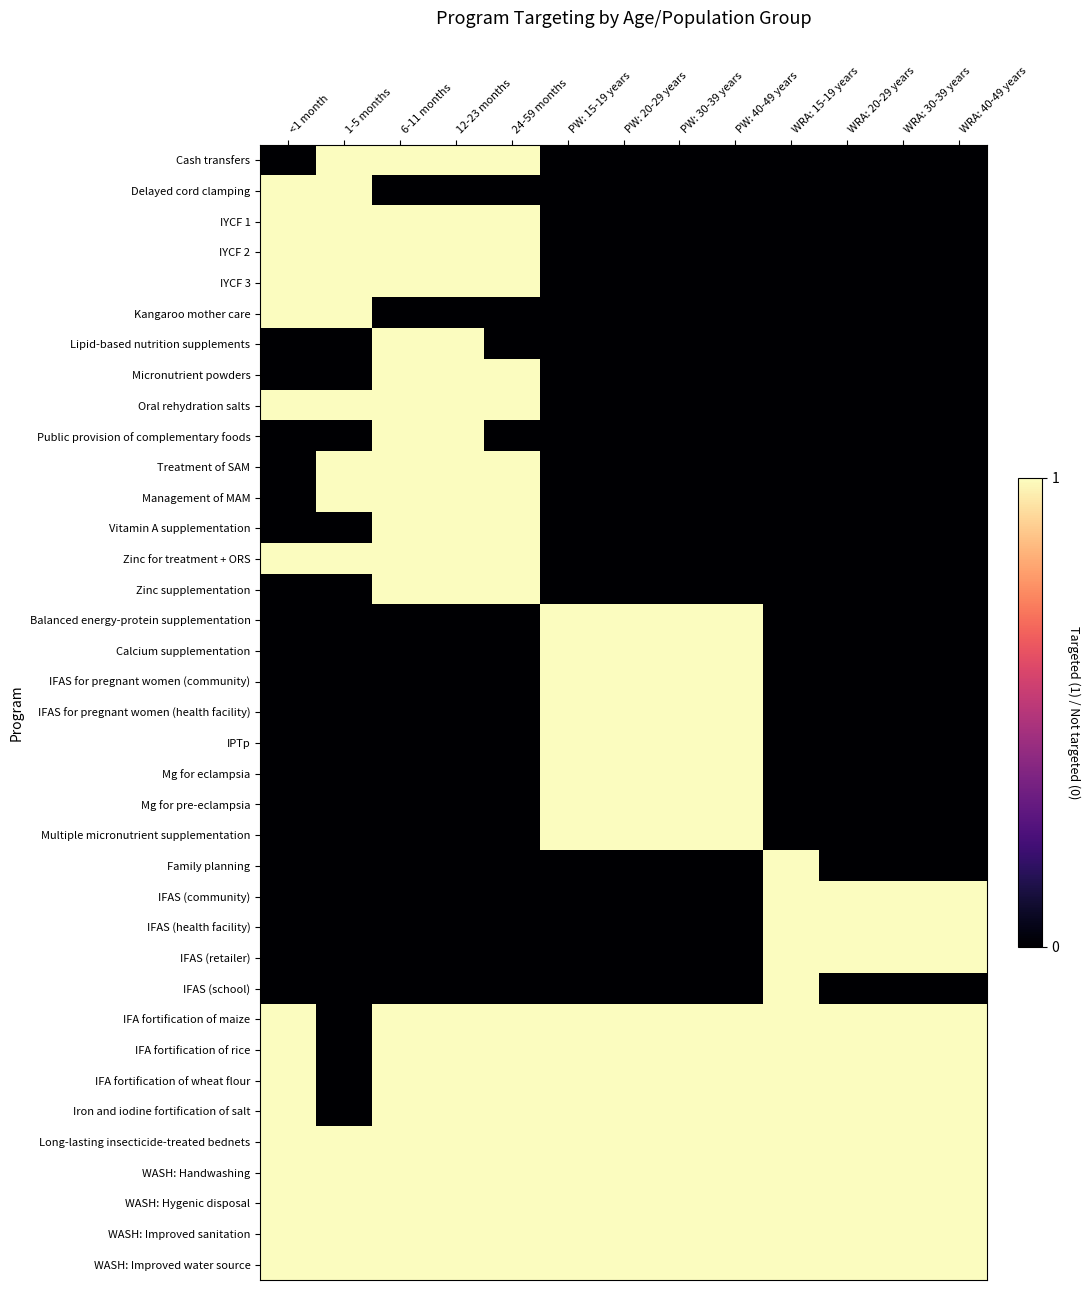

Reading right to left, what are all the values shown in this chart?

Cash transfers: WRA: 40-49 years=0	WRA: 30-39 years=0	WRA: 20-29 years=0	WRA: 15-19 years=0	PW: 40-49 years=0	PW: 30-39 years=0	PW: 20-29 years=0	PW: 15-19 years=0	24-59 months=1	12-23 months=1	6-11 months=1	1-5 months=1	<1 month=0
Delayed cord clamping: WRA: 40-49 years=0	WRA: 30-39 years=0	WRA: 20-29 years=0	WRA: 15-19 years=0	PW: 40-49 years=0	PW: 30-39 years=0	PW: 20-29 years=0	PW: 15-19 years=0	24-59 months=0	12-23 months=0	6-11 months=0	1-5 months=1	<1 month=1
IYCF 1: WRA: 40-49 years=0	WRA: 30-39 years=0	WRA: 20-29 years=0	WRA: 15-19 years=0	PW: 40-49 years=0	PW: 30-39 years=0	PW: 20-29 years=0	PW: 15-19 years=0	24-59 months=1	12-23 months=1	6-11 months=1	1-5 months=1	<1 month=1
IYCF 2: WRA: 40-49 years=0	WRA: 30-39 years=0	WRA: 20-29 years=0	WRA: 15-19 years=0	PW: 40-49 years=0	PW: 30-39 years=0	PW: 20-29 years=0	PW: 15-19 years=0	24-59 months=1	12-23 months=1	6-11 months=1	1-5 months=1	<1 month=1
IYCF 3: WRA: 40-49 years=0	WRA: 30-39 years=0	WRA: 20-29 years=0	WRA: 15-19 years=0	PW: 40-49 years=0	PW: 30-39 years=0	PW: 20-29 years=0	PW: 15-19 years=0	24-59 months=1	12-23 months=1	6-11 months=1	1-5 months=1	<1 month=1
Kangaroo mother care: WRA: 40-49 years=0	WRA: 30-39 years=0	WRA: 20-29 years=0	WRA: 15-19 years=0	PW: 40-49 years=0	PW: 30-39 years=0	PW: 20-29 years=0	PW: 15-19 years=0	24-59 months=0	12-23 months=0	6-11 months=0	1-5 months=1	<1 month=1
Lipid-based nutrition supplements: WRA: 40-49 years=0	WRA: 30-39 years=0	WRA: 20-29 years=0	WRA: 15-19 years=0	PW: 40-49 years=0	PW: 30-39 years=0	PW: 20-29 years=0	PW: 15-19 years=0	24-59 months=0	12-23 months=1	6-11 months=1	1-5 months=0	<1 month=0
Micronutrient powders: WRA: 40-49 years=0	WRA: 30-39 years=0	WRA: 20-29 years=0	WRA: 15-19 years=0	PW: 40-49 years=0	PW: 30-39 years=0	PW: 20-29 years=0	PW: 15-19 years=0	24-59 months=1	12-23 months=1	6-11 months=1	1-5 months=0	<1 month=0
Oral rehydration salts: WRA: 40-49 years=0	WRA: 30-39 years=0	WRA: 20-29 years=0	WRA: 15-19 years=0	PW: 40-49 years=0	PW: 30-39 years=0	PW: 20-29 years=0	PW: 15-19 years=0	24-59 months=1	12-23 months=1	6-11 months=1	1-5 months=1	<1 month=1
Public provision of complementary foods: WRA: 40-49 years=0	WRA: 30-39 years=0	WRA: 20-29 years=0	WRA: 15-19 years=0	PW: 40-49 years=0	PW: 30-39 years=0	PW: 20-29 years=0	PW: 15-19 years=0	24-59 months=0	12-23 months=1	6-11 months=1	1-5 months=0	<1 month=0
Treatment of SAM: WRA: 40-49 years=0	WRA: 30-39 years=0	WRA: 20-29 years=0	WRA: 15-19 years=0	PW: 40-49 years=0	PW: 30-39 years=0	PW: 20-29 years=0	PW: 15-19 years=0	24-59 months=1	12-23 months=1	6-11 months=1	1-5 months=1	<1 month=0
Management of MAM: WRA: 40-49 years=0	WRA: 30-39 years=0	WRA: 20-29 years=0	WRA: 15-19 years=0	PW: 40-49 years=0	PW: 30-39 years=0	PW: 20-29 years=0	PW: 15-19 years=0	24-59 months=1	12-23 months=1	6-11 months=1	1-5 months=1	<1 month=0
Vitamin A supplementation: WRA: 40-49 years=0	WRA: 30-39 years=0	WRA: 20-29 years=0	WRA: 15-19 years=0	PW: 40-49 years=0	PW: 30-39 years=0	PW: 20-29 years=0	PW: 15-19 years=0	24-59 months=1	12-23 months=1	6-11 months=1	1-5 months=0	<1 month=0
Zinc for treatment + ORS: WRA: 40-49 years=0	WRA: 30-39 years=0	WRA: 20-29 years=0	WRA: 15-19 years=0	PW: 40-49 years=0	PW: 30-39 years=0	PW: 20-29 years=0	PW: 15-19 years=0	24-59 months=1	12-23 months=1	6-11 months=1	1-5 months=1	<1 month=1
Zinc supplementation: WRA: 40-49 years=0	WRA: 30-39 years=0	WRA: 20-29 years=0	WRA: 15-19 years=0	PW: 40-49 years=0	PW: 30-39 years=0	PW: 20-29 years=0	PW: 15-19 years=0	24-59 months=1	12-23 months=1	6-11 months=1	1-5 months=0	<1 month=0
Balanced energy-protein supplementation: WRA: 40-49 years=0	WRA: 30-39 years=0	WRA: 20-29 years=0	WRA: 15-19 years=0	PW: 40-49 years=1	PW: 30-39 years=1	PW: 20-29 years=1	PW: 15-19 years=1	24-59 months=0	12-23 months=0	6-11 months=0	1-5 months=0	<1 month=0
Calcium supplementation: WRA: 40-49 years=0	WRA: 30-39 years=0	WRA: 20-29 years=0	WRA: 15-19 years=0	PW: 40-49 years=1	PW: 30-39 years=1	PW: 20-29 years=1	PW: 15-19 years=1	24-59 months=0	12-23 months=0	6-11 months=0	1-5 months=0	<1 month=0
IFAS for pregnant women (community): WRA: 40-49 years=0	WRA: 30-39 years=0	WRA: 20-29 years=0	WRA: 15-19 years=0	PW: 40-49 years=1	PW: 30-39 years=1	PW: 20-29 years=1	PW: 15-19 years=1	24-59 months=0	12-23 months=0	6-11 months=0	1-5 months=0	<1 month=0
IFAS for pregnant women (health facility): WRA: 40-49 years=0	WRA: 30-39 years=0	WRA: 20-29 years=0	WRA: 15-19 years=0	PW: 40-49 years=1	PW: 30-39 years=1	PW: 20-29 years=1	PW: 15-19 years=1	24-59 months=0	12-23 months=0	6-11 months=0	1-5 months=0	<1 month=0
IPTp: WRA: 40-49 years=0	WRA: 30-39 years=0	WRA: 20-29 years=0	WRA: 15-19 years=0	PW: 40-49 years=1	PW: 30-39 years=1	PW: 20-29 years=1	PW: 15-19 years=1	24-59 months=0	12-23 months=0	6-11 months=0	1-5 months=0	<1 month=0
Mg for eclampsia: WRA: 40-49 years=0	WRA: 30-39 years=0	WRA: 20-29 years=0	WRA: 15-19 years=0	PW: 40-49 years=1	PW: 30-39 years=1	PW: 20-29 years=1	PW: 15-19 years=1	24-59 months=0	12-23 months=0	6-11 months=0	1-5 months=0	<1 month=0
Mg for pre-eclampsia: WRA: 40-49 years=0	WRA: 30-39 years=0	WRA: 20-29 years=0	WRA: 15-19 years=0	PW: 40-49 years=1	PW: 30-39 years=1	PW: 20-29 years=1	PW: 15-19 years=1	24-59 months=0	12-23 months=0	6-11 months=0	1-5 months=0	<1 month=0
Multiple micronutrient supplementation: WRA: 40-49 years=0	WRA: 30-39 years=0	WRA: 20-29 years=0	WRA: 15-19 years=0	PW: 40-49 years=1	PW: 30-39 years=1	PW: 20-29 years=1	PW: 15-19 years=1	24-59 months=0	12-23 months=0	6-11 months=0	1-5 months=0	<1 month=0
Family planning: WRA: 40-49 years=0	WRA: 30-39 years=0	WRA: 20-29 years=0	WRA: 15-19 years=1	PW: 40-49 years=0	PW: 30-39 years=0	PW: 20-29 years=0	PW: 15-19 years=0	24-59 months=0	12-23 months=0	6-11 months=0	1-5 months=0	<1 month=0
IFAS (community): WRA: 40-49 years=1	WRA: 30-39 years=1	WRA: 20-29 years=1	WRA: 15-19 years=1	PW: 40-49 years=0	PW: 30-39 years=0	PW: 20-29 years=0	PW: 15-19 years=0	24-59 months=0	12-23 months=0	6-11 months=0	1-5 months=0	<1 month=0
IFAS (health facility): WRA: 40-49 years=1	WRA: 30-39 years=1	WRA: 20-29 years=1	WRA: 15-19 years=1	PW: 40-49 years=0	PW: 30-39 years=0	PW: 20-29 years=0	PW: 15-19 years=0	24-59 months=0	12-23 months=0	6-11 months=0	1-5 months=0	<1 month=0
IFAS (retailer): WRA: 40-49 years=1	WRA: 30-39 years=1	WRA: 20-29 years=1	WRA: 15-19 years=1	PW: 40-49 years=0	PW: 30-39 years=0	PW: 20-29 years=0	PW: 15-19 years=0	24-59 months=0	12-23 months=0	6-11 months=0	1-5 months=0	<1 month=0
IFAS (school): WRA: 40-49 years=0	WRA: 30-39 years=0	WRA: 20-29 years=0	WRA: 15-19 years=1	PW: 40-49 years=0	PW: 30-39 years=0	PW: 20-29 years=0	PW: 15-19 years=0	24-59 months=0	12-23 months=0	6-11 months=0	1-5 months=0	<1 month=0
IFA fortification of maize: WRA: 40-49 years=1	WRA: 30-39 years=1	WRA: 20-29 years=1	WRA: 15-19 years=1	PW: 40-49 years=1	PW: 30-39 years=1	PW: 20-29 years=1	PW: 15-19 years=1	24-59 months=1	12-23 months=1	6-11 months=1	1-5 months=0	<1 month=1
IFA fortification of rice: WRA: 40-49 years=1	WRA: 30-39 years=1	WRA: 20-29 years=1	WRA: 15-19 years=1	PW: 40-49 years=1	PW: 30-39 years=1	PW: 20-29 years=1	PW: 15-19 years=1	24-59 months=1	12-23 months=1	6-11 months=1	1-5 months=0	<1 month=1
IFA fortification of wheat flour: WRA: 40-49 years=1	WRA: 30-39 years=1	WRA: 20-29 years=1	WRA: 15-19 years=1	PW: 40-49 years=1	PW: 30-39 years=1	PW: 20-29 years=1	PW: 15-19 years=1	24-59 months=1	12-23 months=1	6-11 months=1	1-5 months=0	<1 month=1
Iron and iodine fortification of salt: WRA: 40-49 years=1	WRA: 30-39 years=1	WRA: 20-29 years=1	WRA: 15-19 years=1	PW: 40-49 years=1	PW: 30-39 years=1	PW: 20-29 years=1	PW: 15-19 years=1	24-59 months=1	12-23 months=1	6-11 months=1	1-5 months=0	<1 month=1
Long-lasting insecticide-treated bednets: WRA: 40-49 years=1	WRA: 30-39 years=1	WRA: 20-29 years=1	WRA: 15-19 years=1	PW: 40-49 years=1	PW: 30-39 years=1	PW: 20-29 years=1	PW: 15-19 years=1	24-59 months=1	12-23 months=1	6-11 months=1	1-5 months=1	<1 month=1
WASH: Handwashing: WRA: 40-49 years=1	WRA: 30-39 years=1	WRA: 20-29 years=1	WRA: 15-19 years=1	PW: 40-49 years=1	PW: 30-39 years=1	PW: 20-29 years=1	PW: 15-19 years=1	24-59 months=1	12-23 months=1	6-11 months=1	1-5 months=1	<1 month=1
WASH: Hygenic disposal: WRA: 40-49 years=1	WRA: 30-39 years=1	WRA: 20-29 years=1	WRA: 15-19 years=1	PW: 40-49 years=1	PW: 30-39 years=1	PW: 20-29 years=1	PW: 15-19 years=1	24-59 months=1	12-23 months=1	6-11 months=1	1-5 months=1	<1 month=1
WASH: Improved sanitation: WRA: 40-49 years=1	WRA: 30-39 years=1	WRA: 20-29 years=1	WRA: 15-19 years=1	PW: 40-49 years=1	PW: 30-39 years=1	PW: 20-29 years=1	PW: 15-19 years=1	24-59 months=1	12-23 months=1	6-11 months=1	1-5 months=1	<1 month=1
WASH: Improved water source: WRA: 40-49 years=1	WRA: 30-39 years=1	WRA: 20-29 years=1	WRA: 15-19 years=1	PW: 40-49 years=1	PW: 30-39 years=1	PW: 20-29 years=1	PW: 15-19 years=1	24-59 months=1	12-23 months=1	6-11 months=1	1-5 months=1	<1 month=1